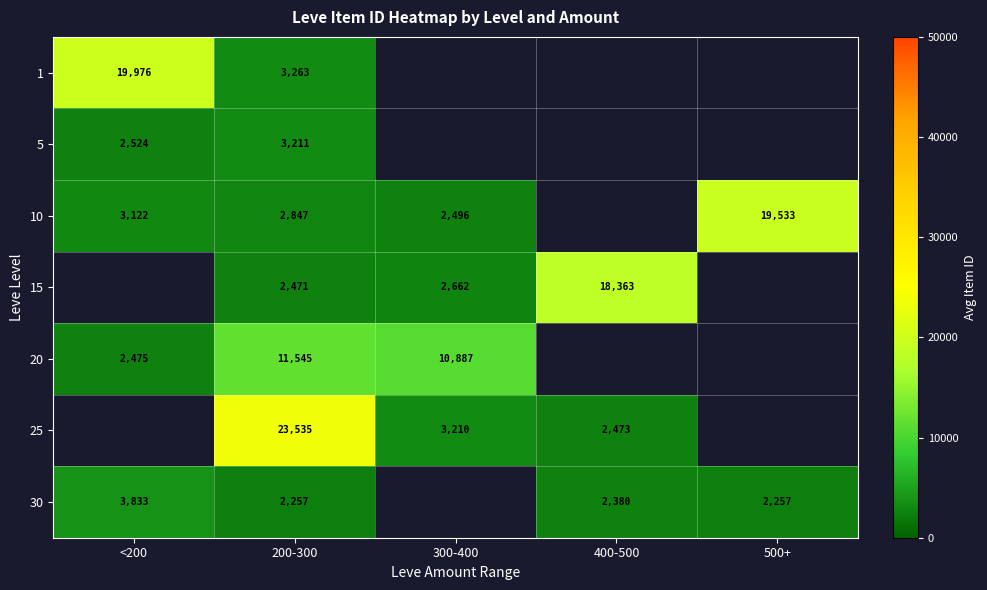

At which category is the sum across all series the highest?

200-300